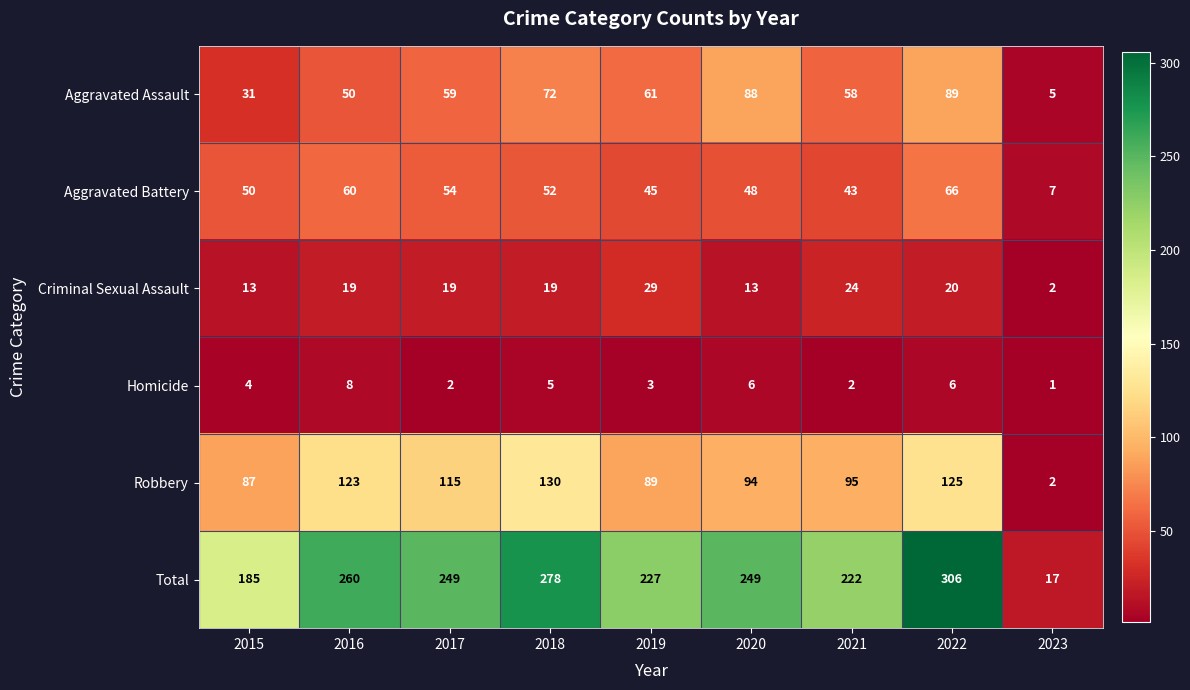

Which series has the widest spread of values?

Total